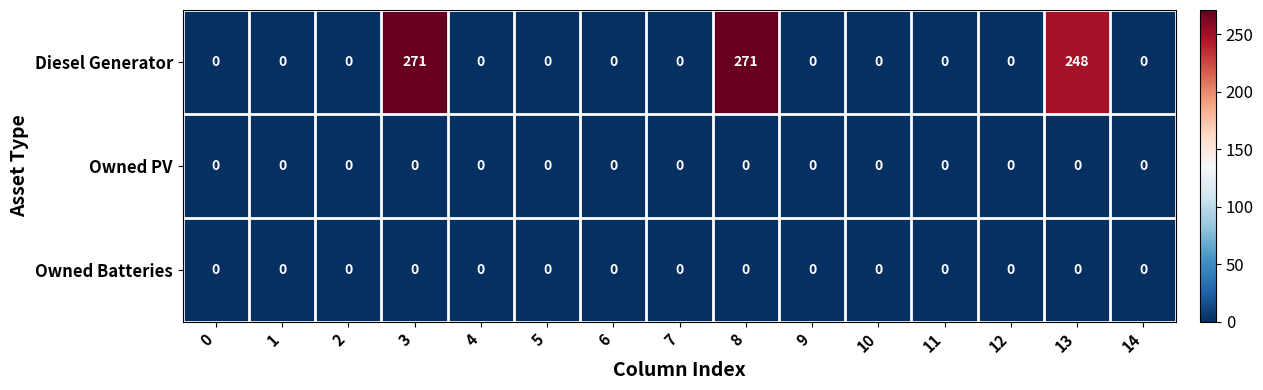

What is the sum of all Diesel Generator values?

790